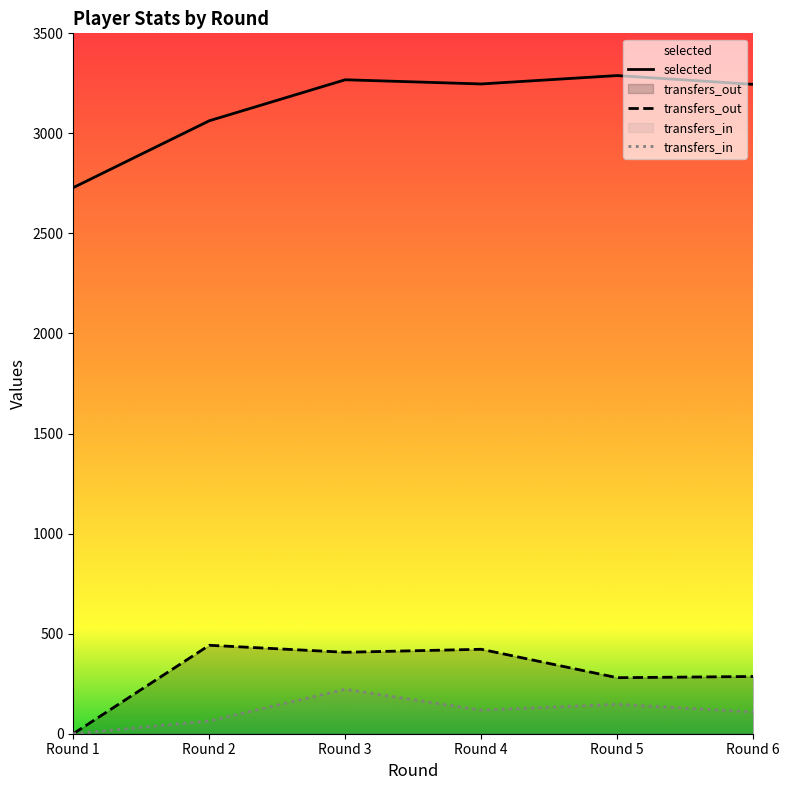

What is the spread (max minus min) of values at Round 3?

3046